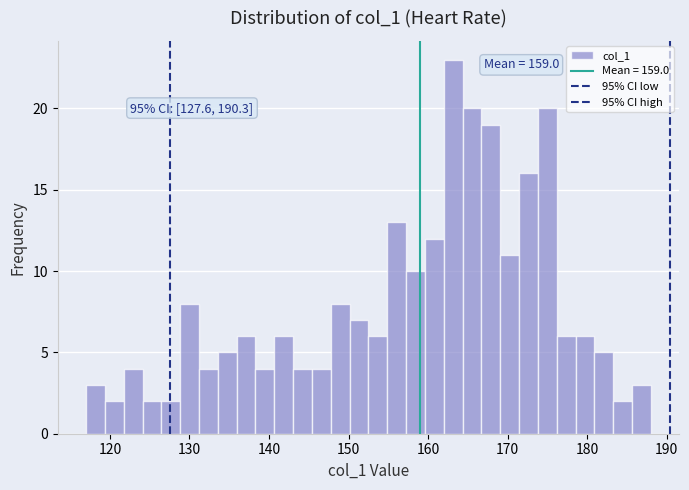

Read against the x-axis, roughly where is the centre of the tallest bar?

163